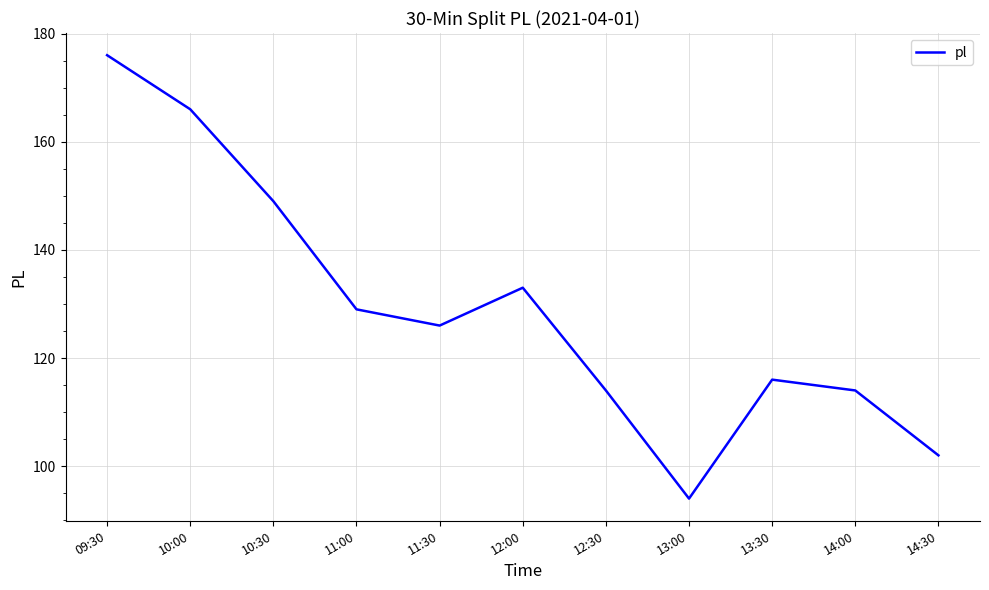

How many lines are shown in the chart?

1